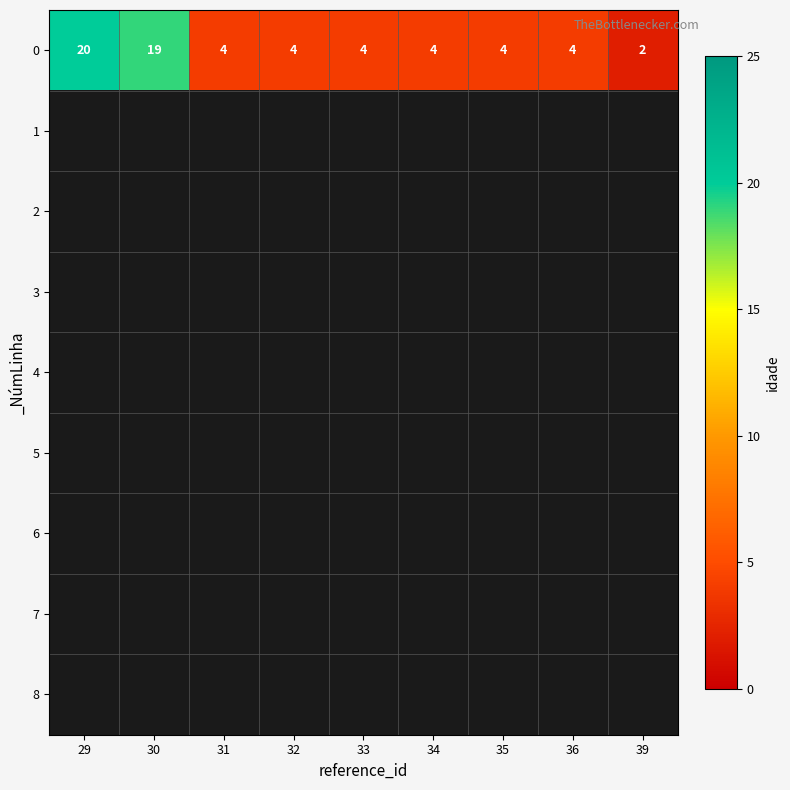

List the series in order of their peak value, lowest first.

0, 1, 2, 3, 4, 5, 6, 7, 8